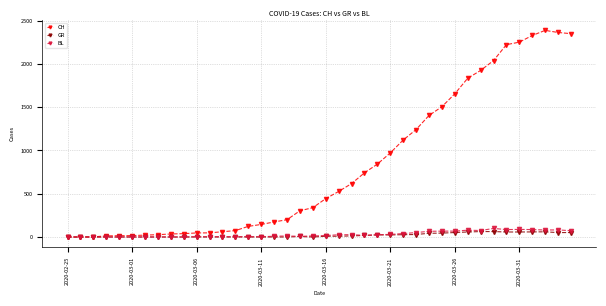

Which series has the largest total across all categories?

CH